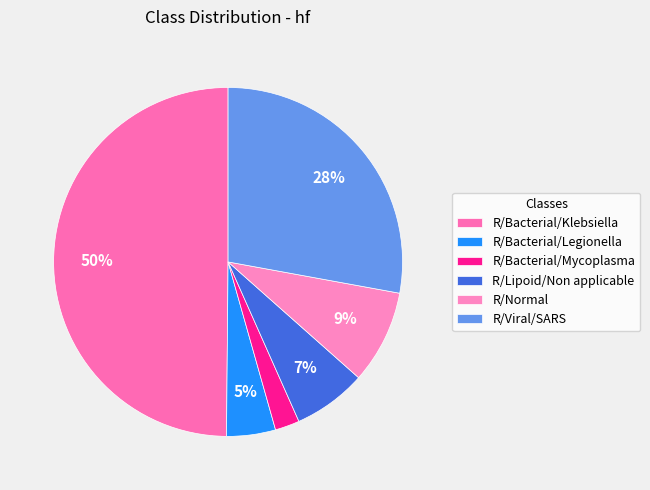

To the nearest percent, what is the average slice percentage?

17%